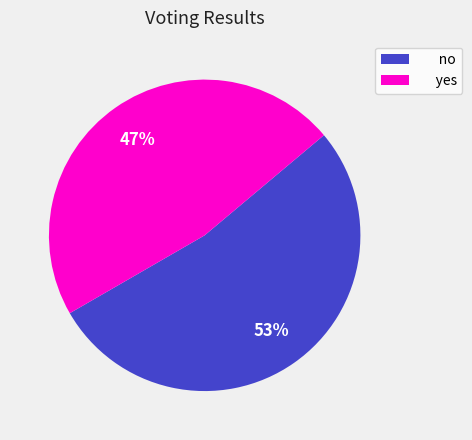

Approximately how many times larger is the value at yes compared to no?

0.9